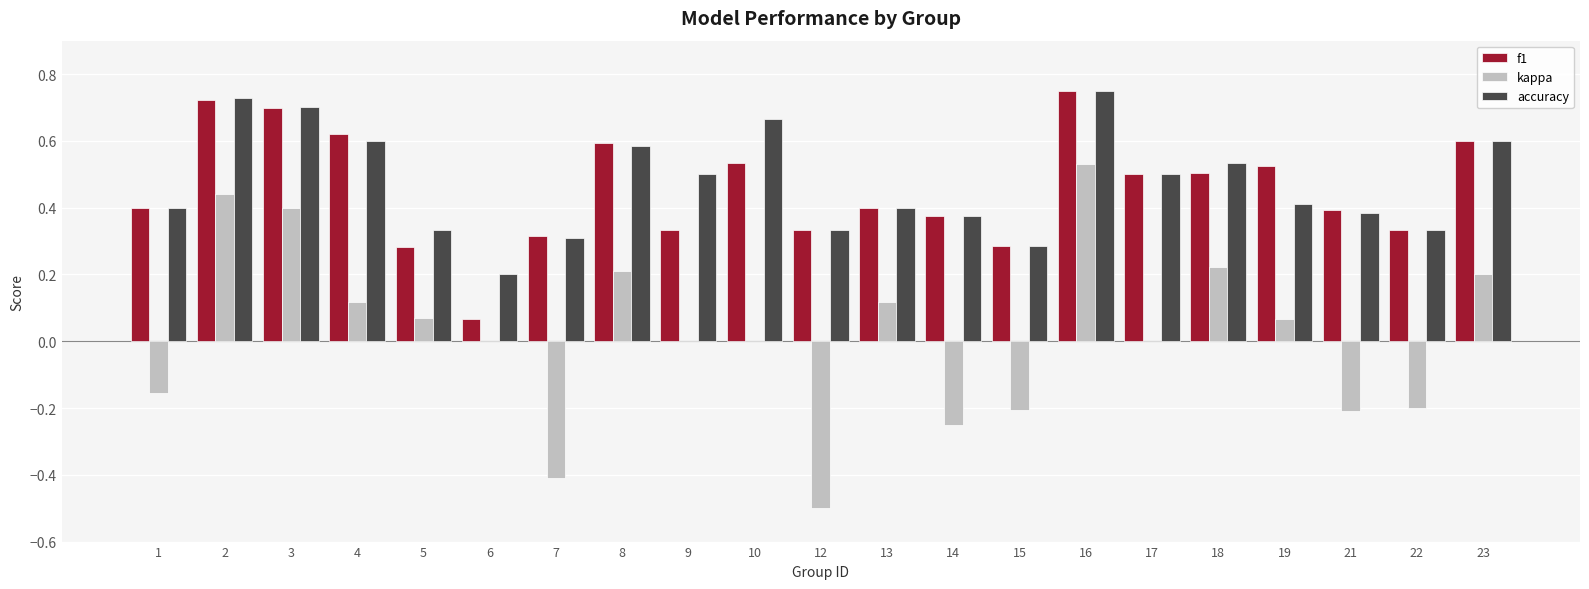

Is the value of kappa at 23 greater than the value of f1 at 3?

No